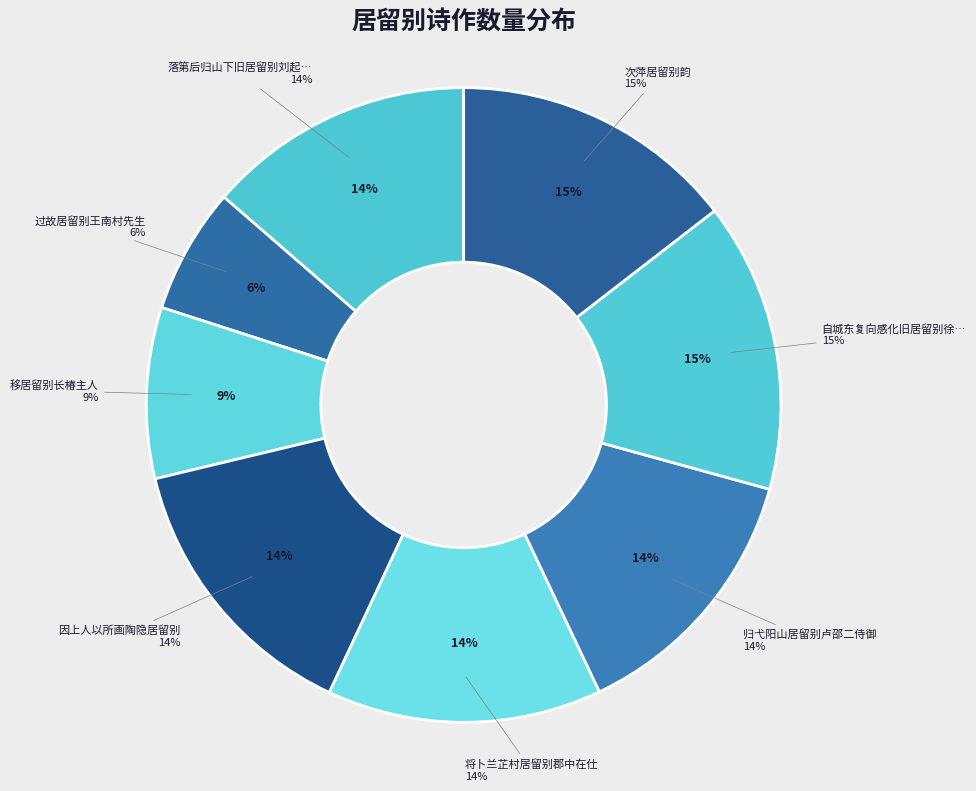

Is 因上人以所画陶隐居留别 the majority of the pie?

No